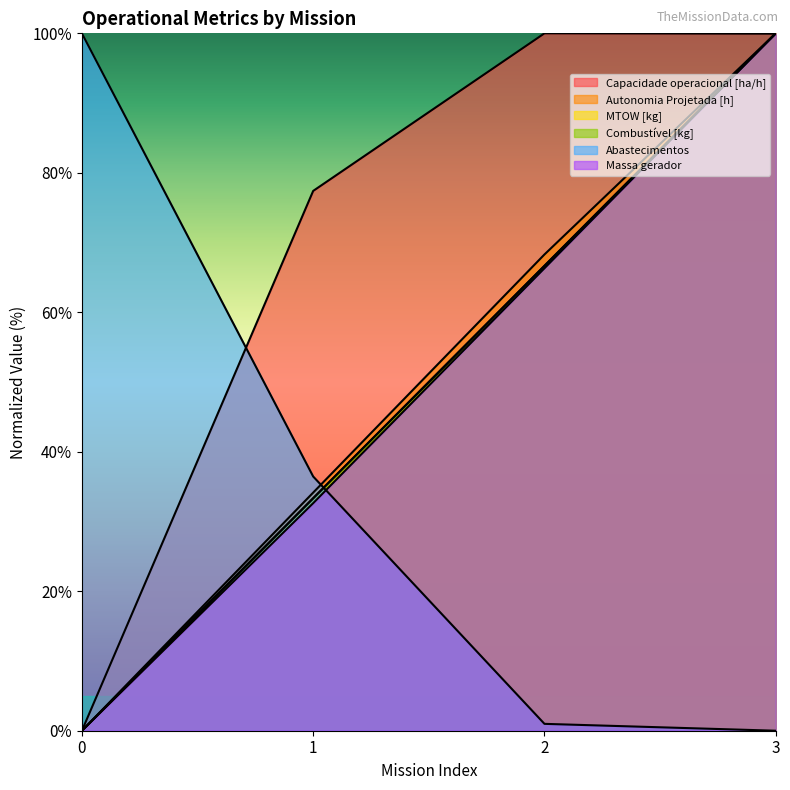

What is the difference between the maximum and minimum values in the Combustível [kg] series?

100.0